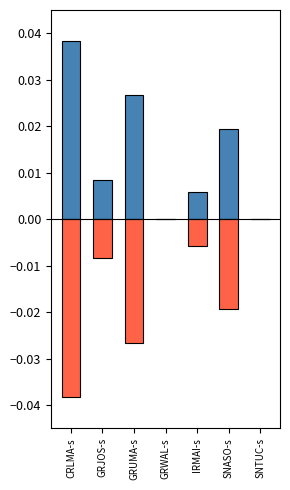

How many data points in prop_a_se are above 0?

5